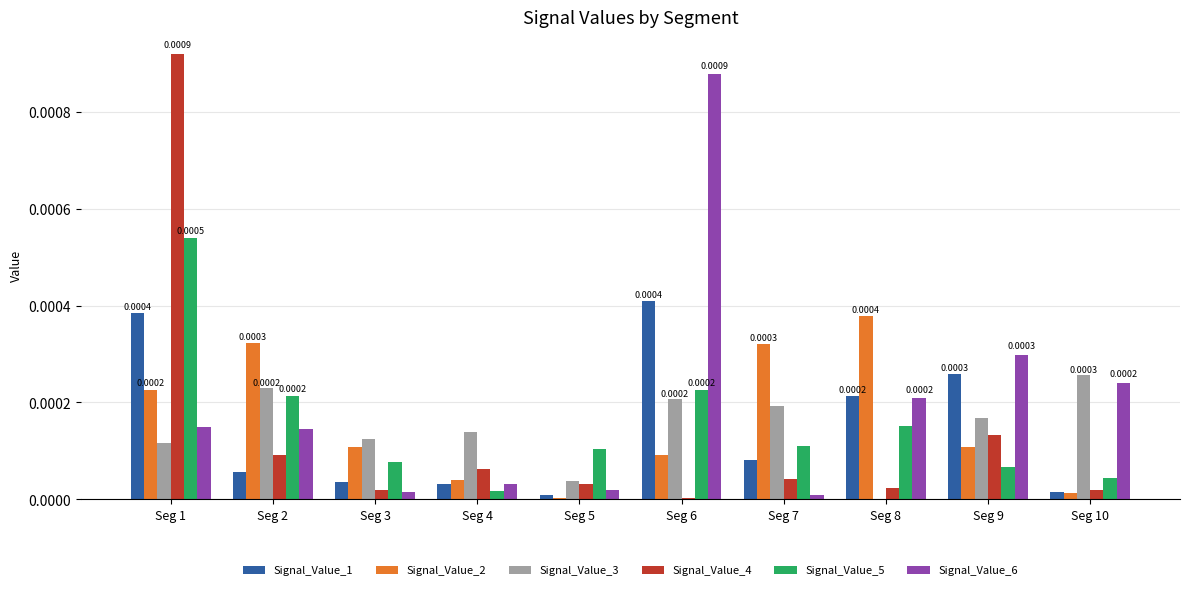

At which category is the sum across all series the highest?

Seg 1